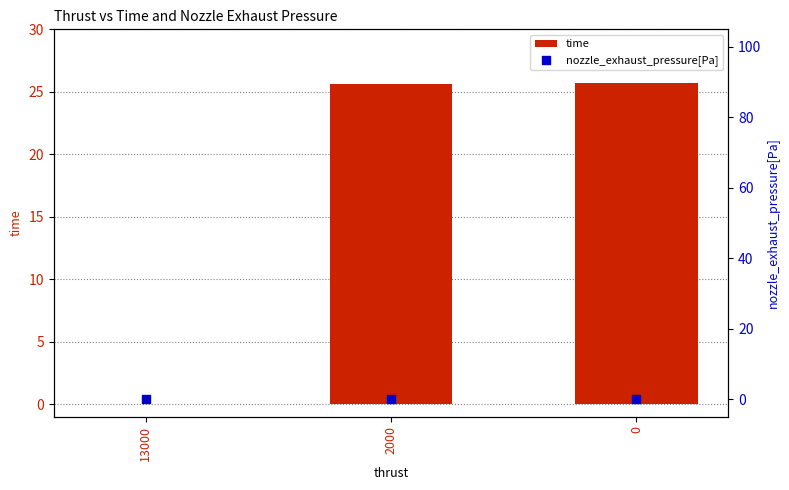

What is the total value across all series at 0?

25.7